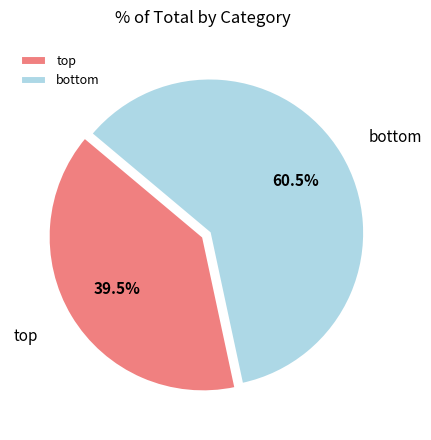

What is the majority slice?

bottom